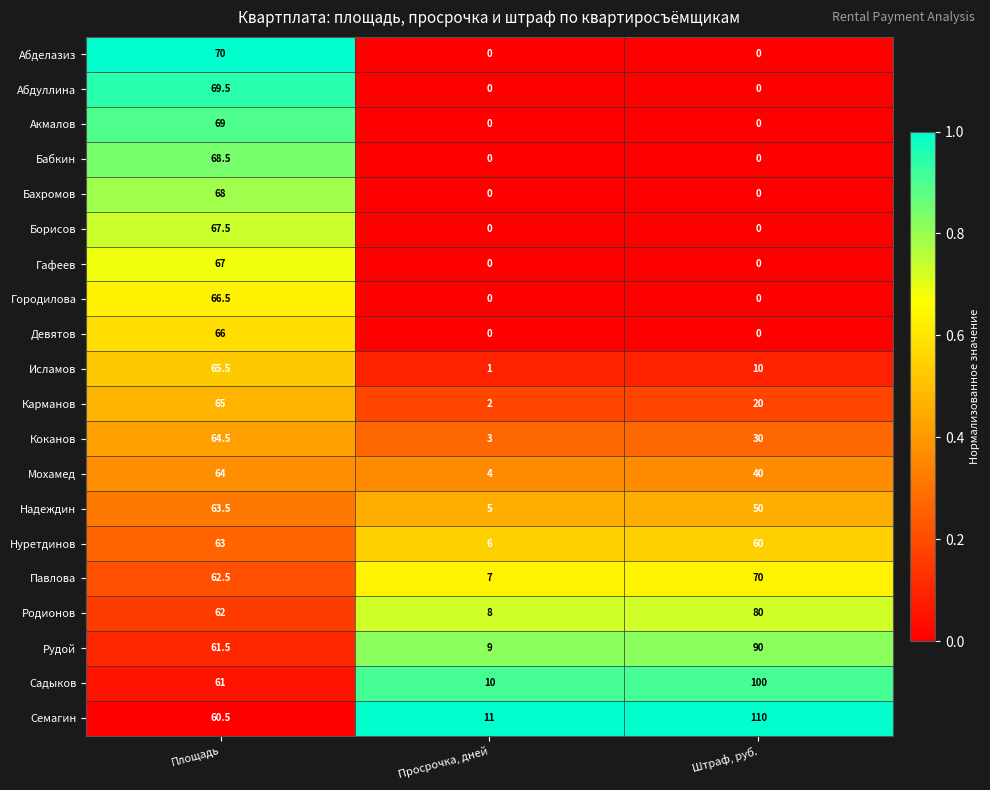

The Абделазиз series shows 102.2 at Площадь. True or false?

False